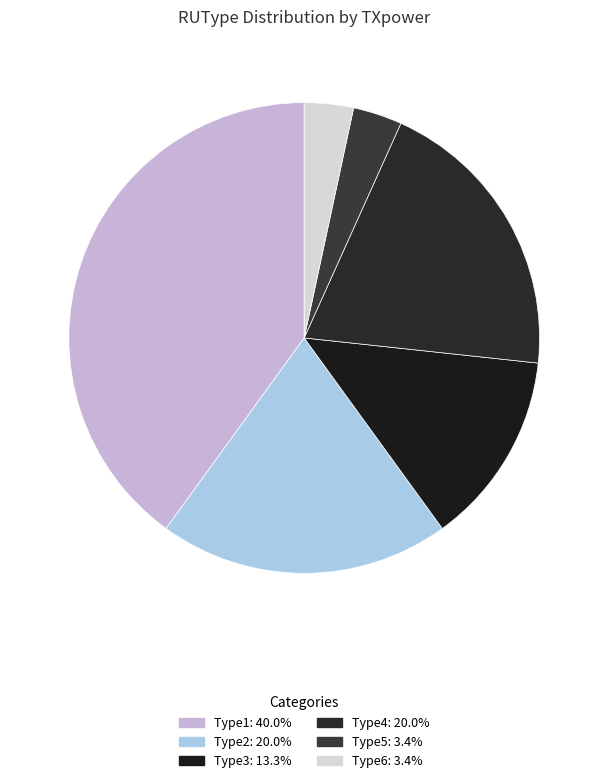

Count the number of slices in the pie.

6